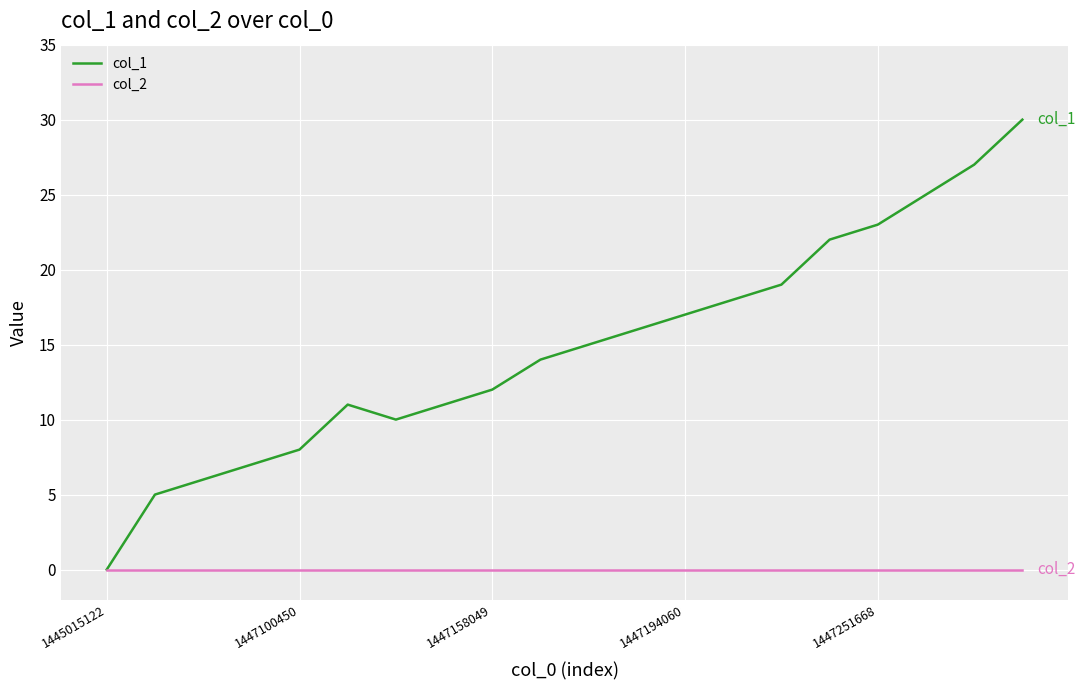

Reading left to right, what are all the values shown in this chart?

col_1: 0	5	6	7	8	11	10	11	12	14	15	16	17	18	19	22	23	25	27	30
col_2: 0	0	0	0	0	0	0	0	0	0	0	0	0	0	0	0	0	0	0	0